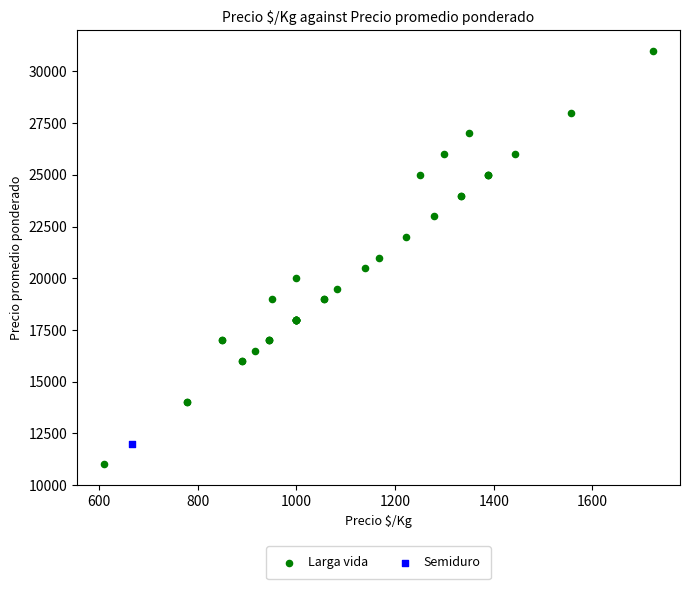

What are all the series names shown in the legend?

Larga vida, Semiduro